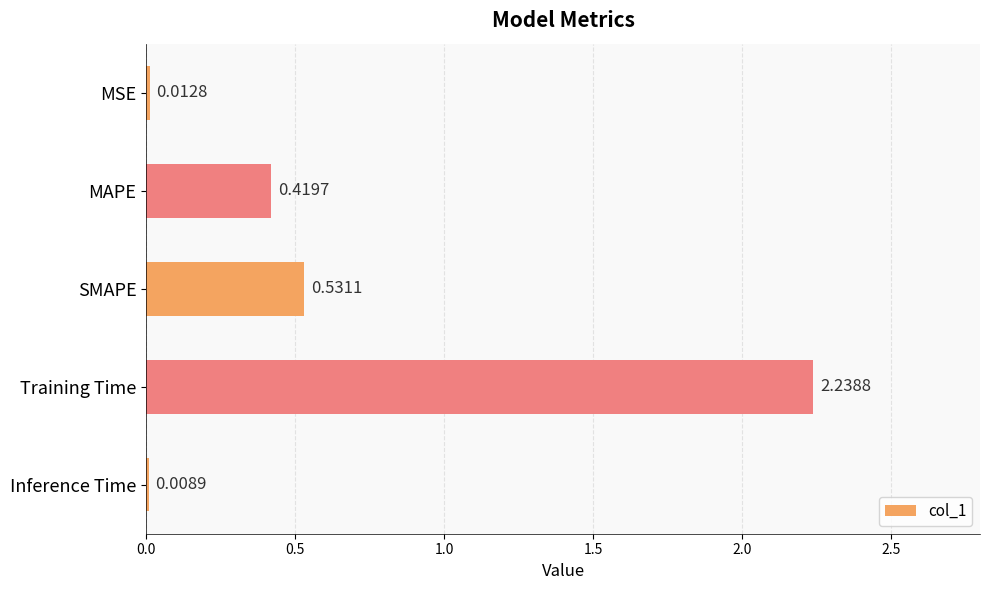

Which category has the highest value across all series?

Training Time